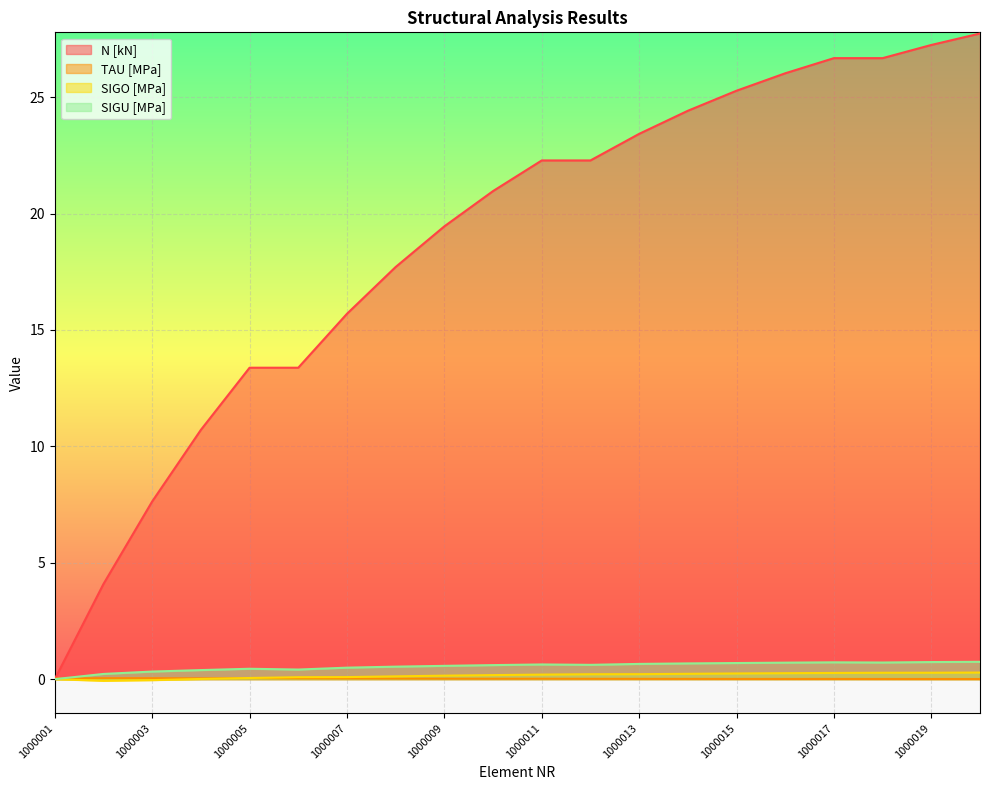

True or false: TAU [MPa] and N [kN] cross at least once.

True